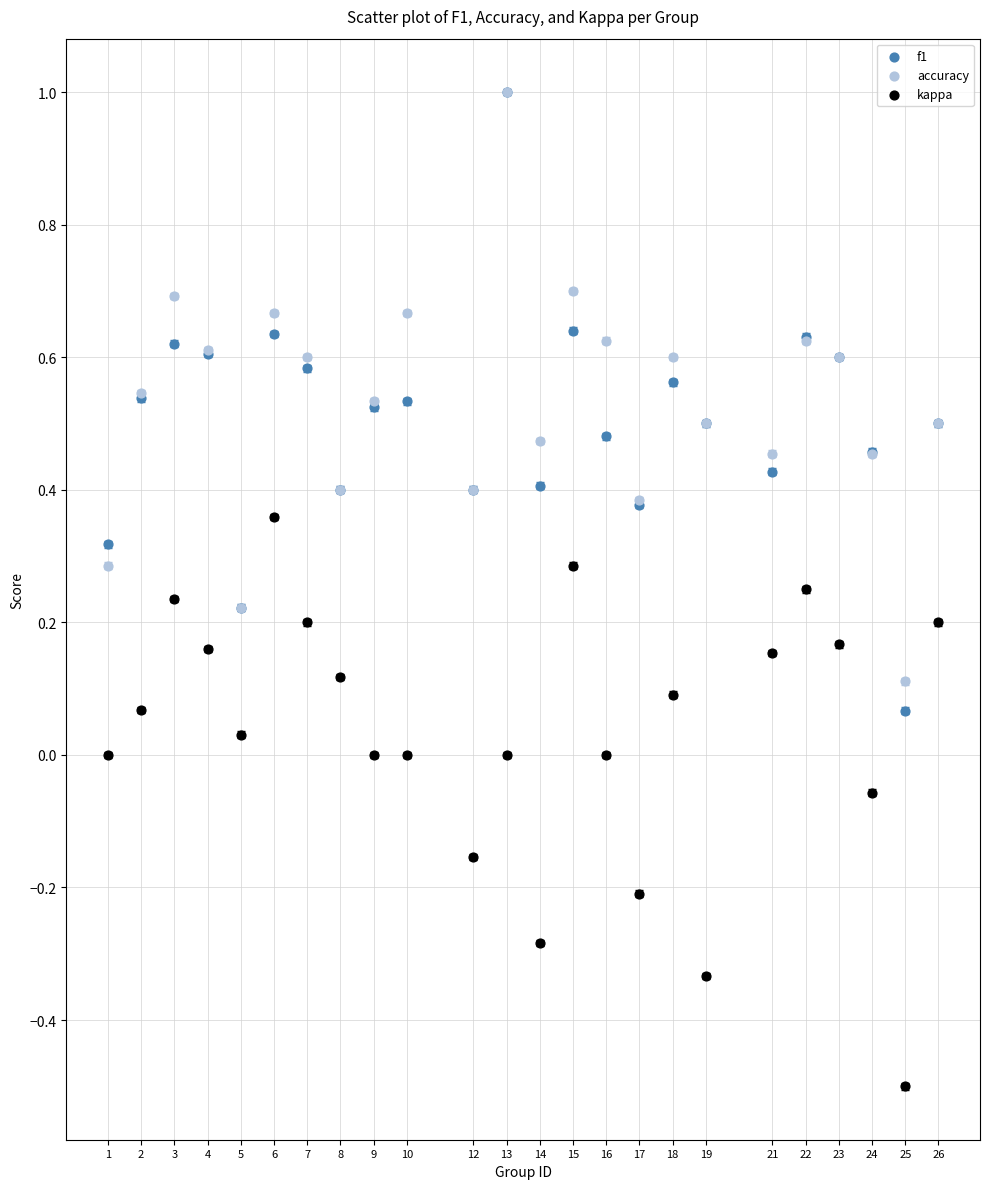

Which series has the widest spread of Y values?

f1